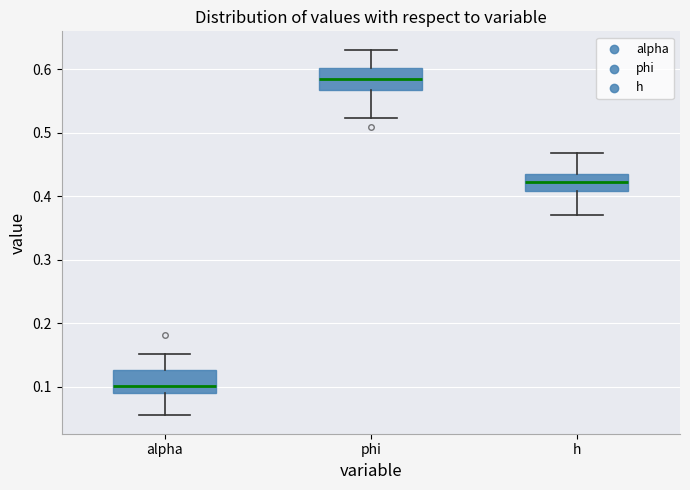

Reading left to right, read every box against the y-axis: the position of its median line, the range the box covers, and the ends of its whiskers. The values are not printed on the chart, so give them approximately, as read against the axis.

alpha: median 0.10, box 0.09 to 0.13, whiskers 0.05 to 0.15
phi: median 0.58, box 0.57 to 0.60, whiskers 0.52 to 0.63
h: median 0.42, box 0.41 to 0.44, whiskers 0.37 to 0.47